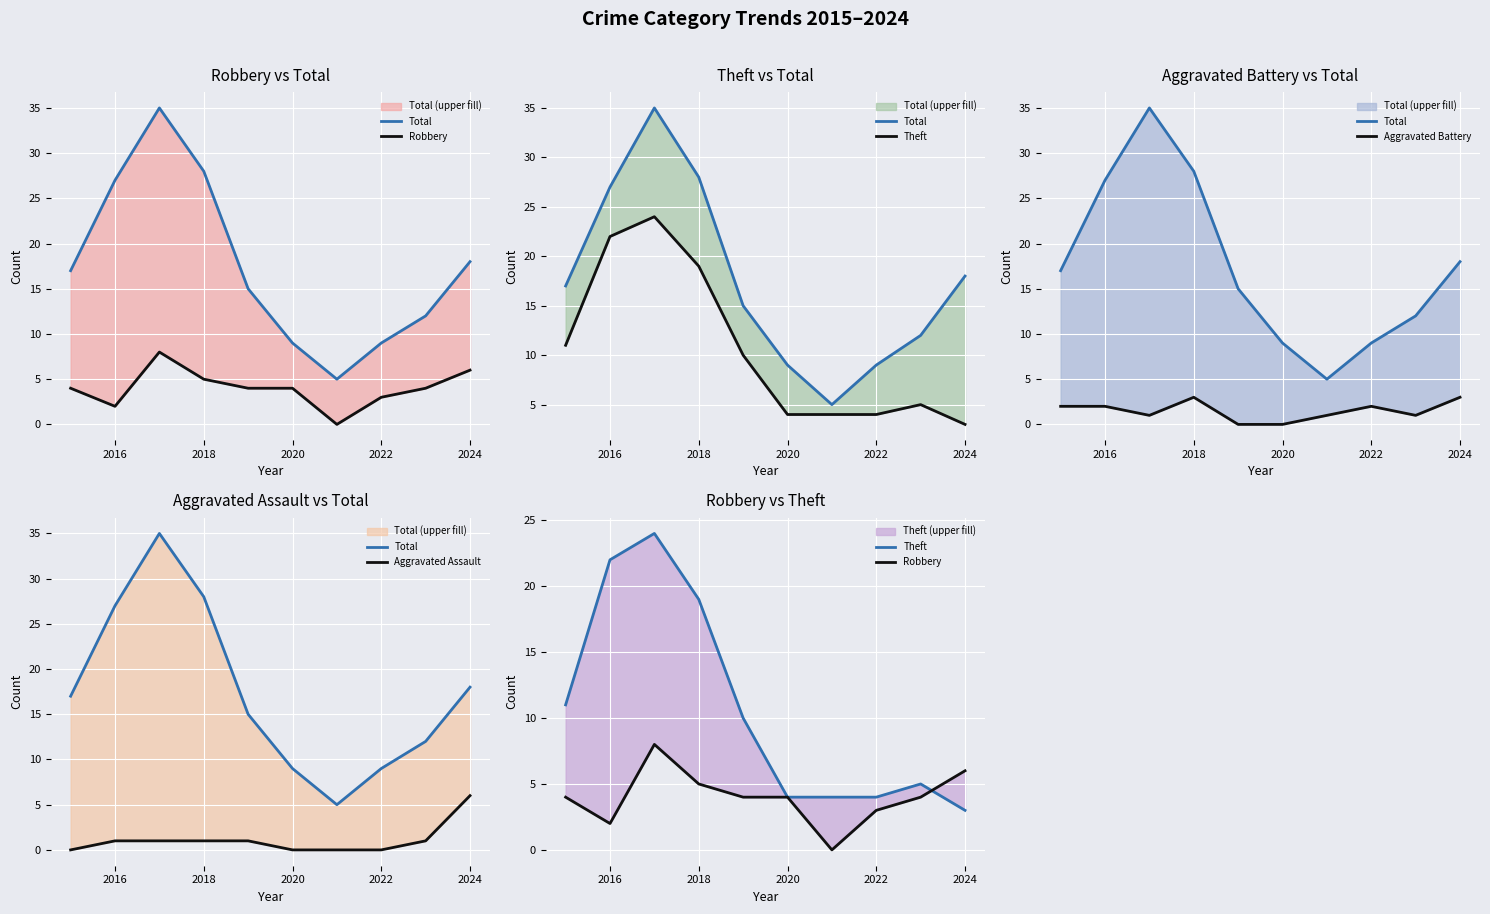

What is the value of the Aggravated Battery point at the 8th from the left?

2